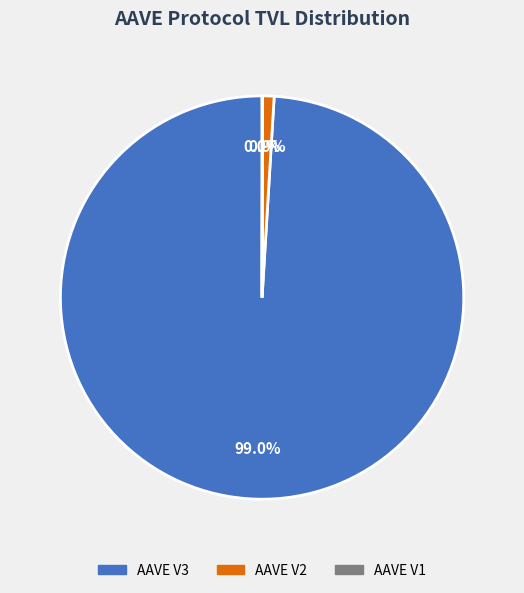

To the nearest percent, what is the average slice percentage?

33%